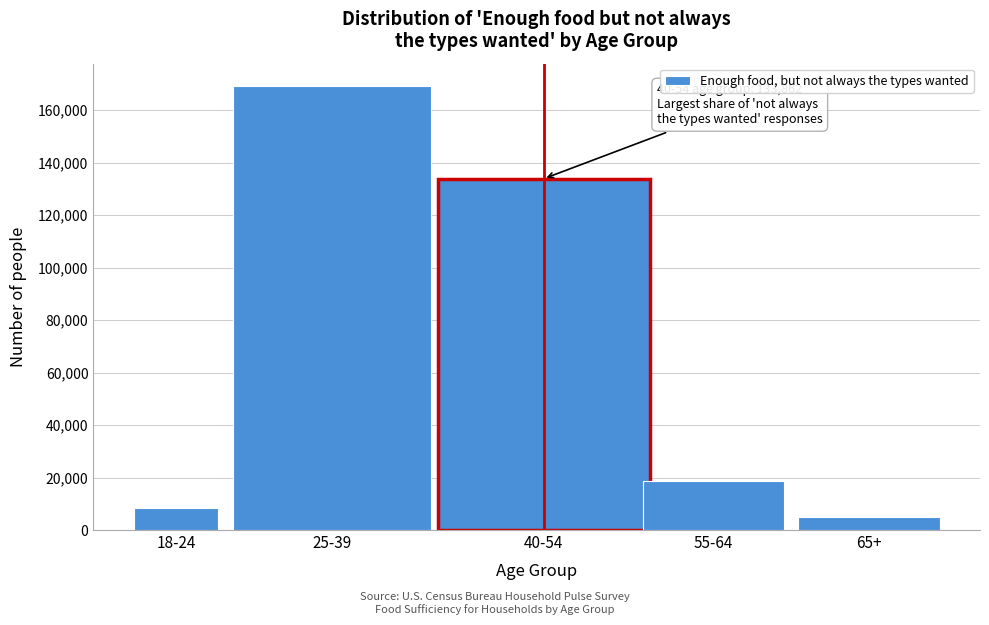

Reading left to right, extract all data points from this chart.

18-24=8499	25-39=169238	40-54=133862	55-64=18524	65+=4900